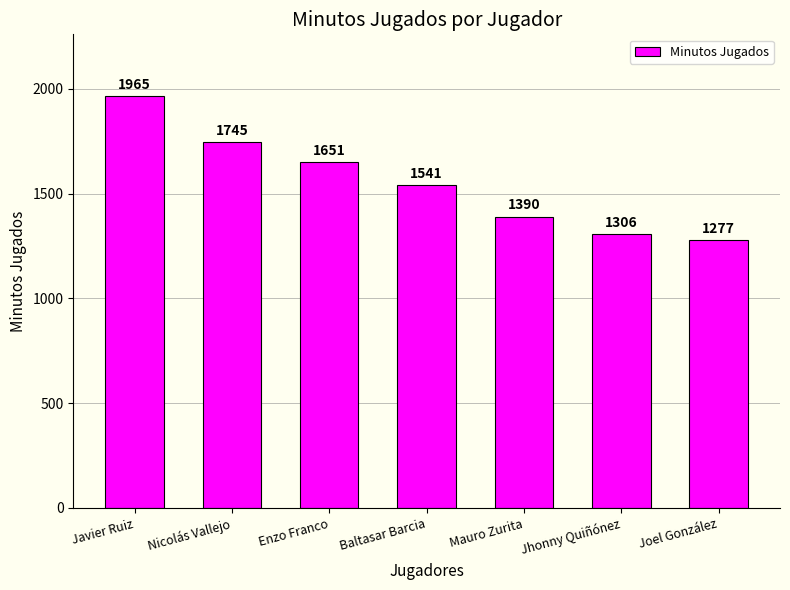

List the labels in order of value, smallest first.

Joel González, Jhonny Quiñónez, Mauro Zurita, Baltasar Barcia, Enzo Franco, Nicolás Vallejo, Javier Ruiz